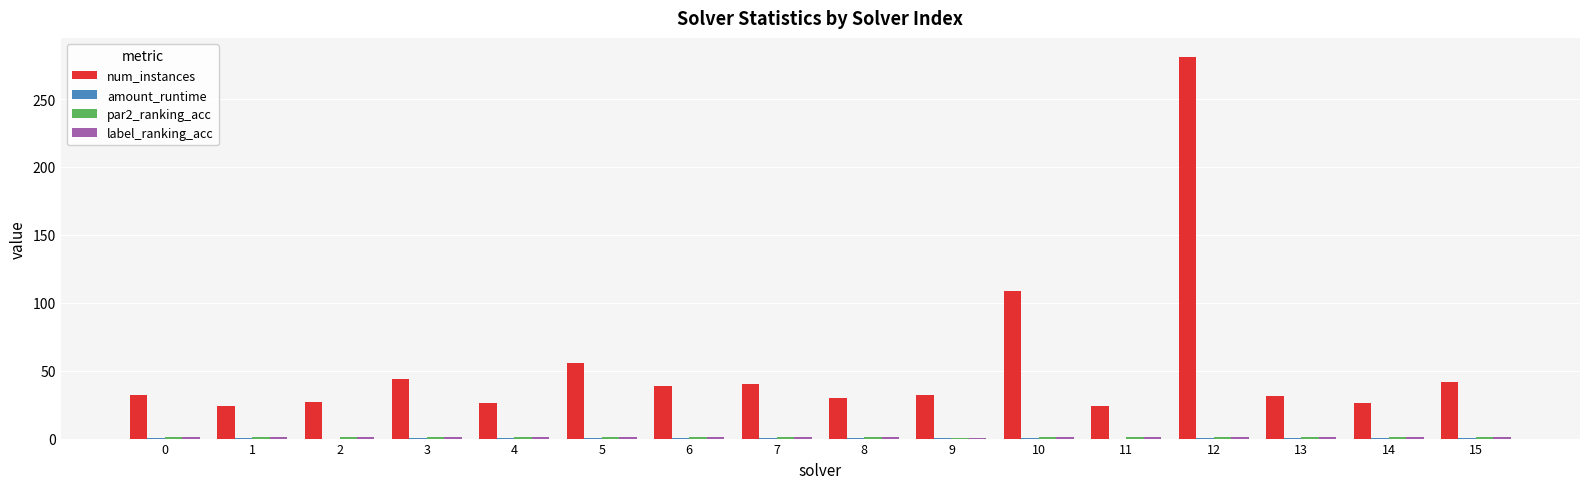

Which label corresponds to the largest value in the chart?

12